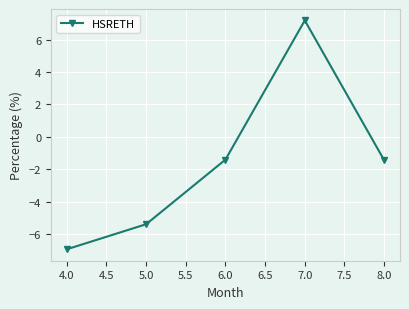

True or false: there are more than 1 points higher than both neighbors.

False